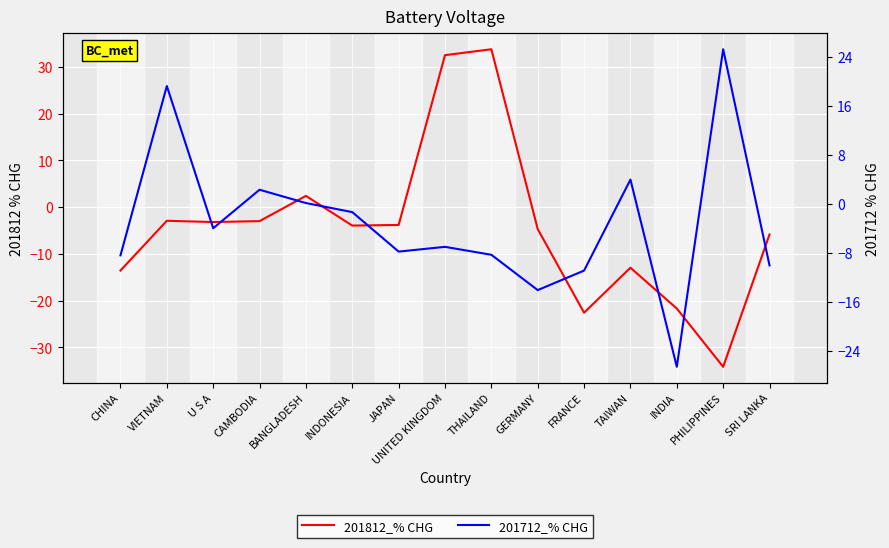

Which series changed the most between FRANCE and INDIA?

201712_% CHG